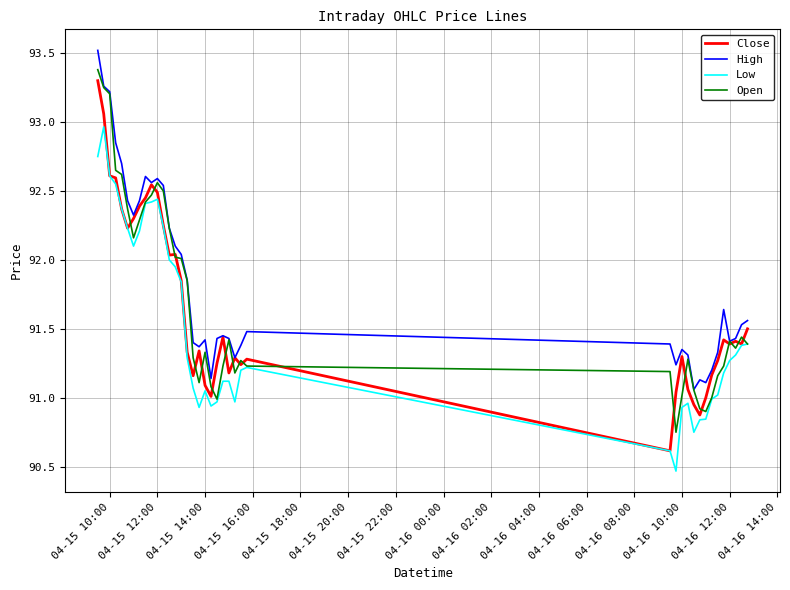

What are all the series names shown in the legend?

Close, High, Low, Open